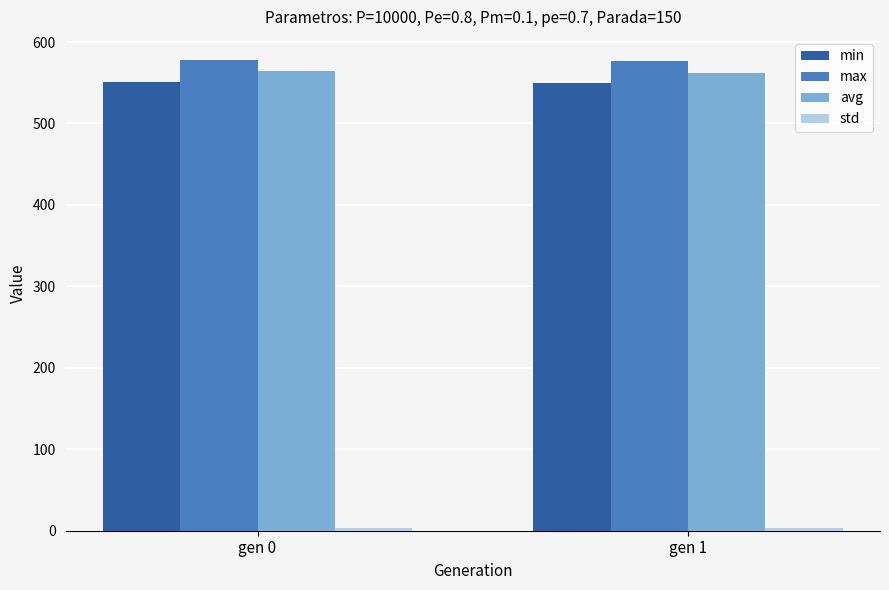

Is it true that min equals 551.0 at gen 0?

True